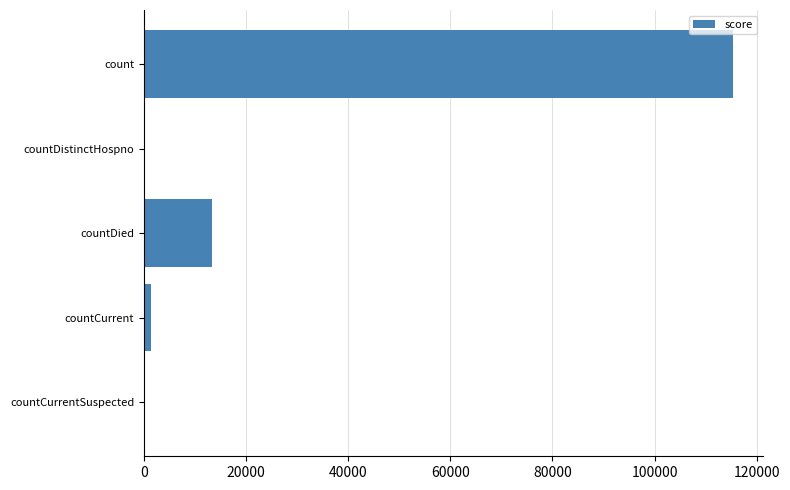

At which category does the chart reach its peak across all series?

count